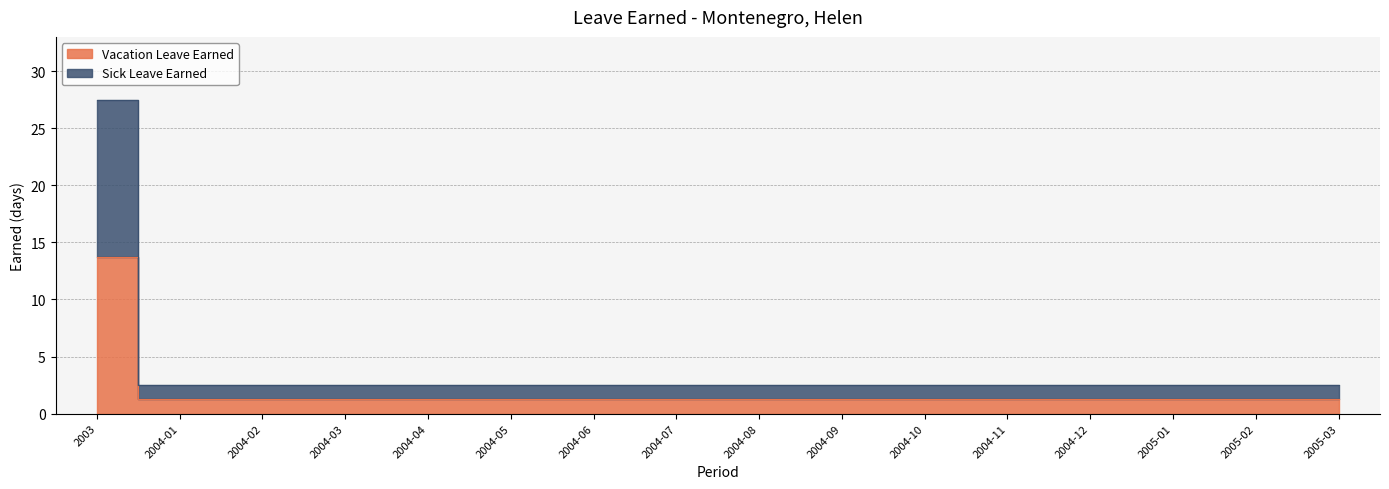

At 2004-05, list the series in order from smallest to largest.

Vacation Leave Earned, Sick Leave Earned